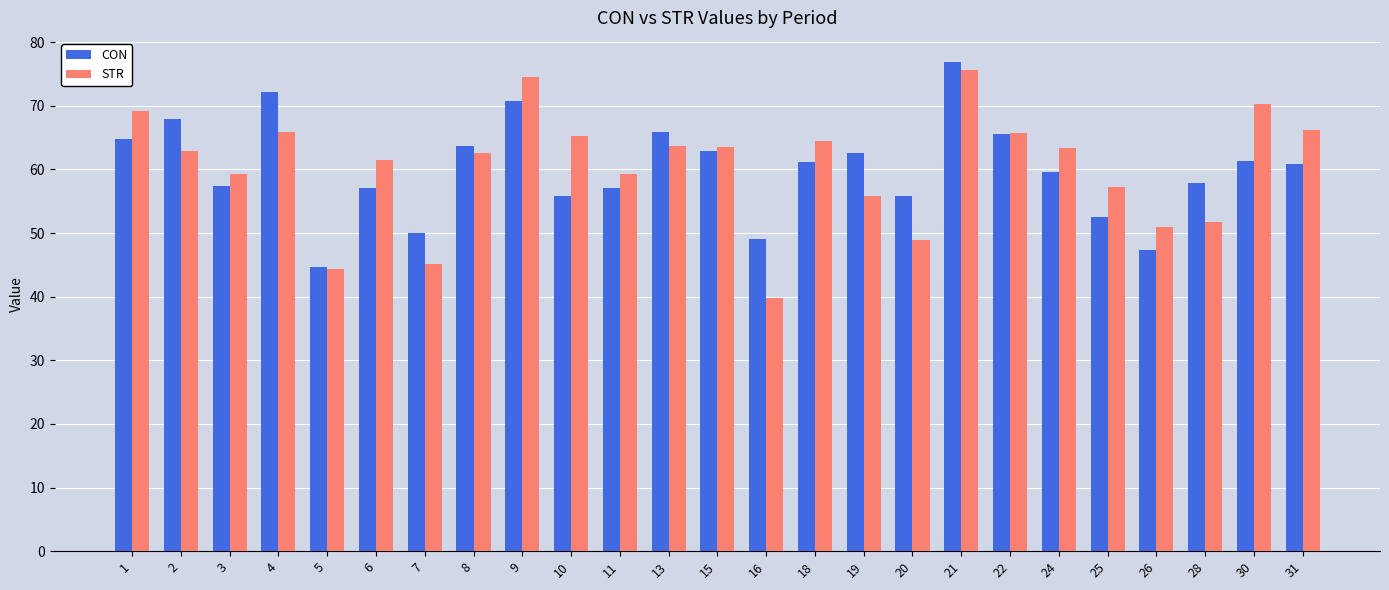

What is the sum of all STR values?

1507.1